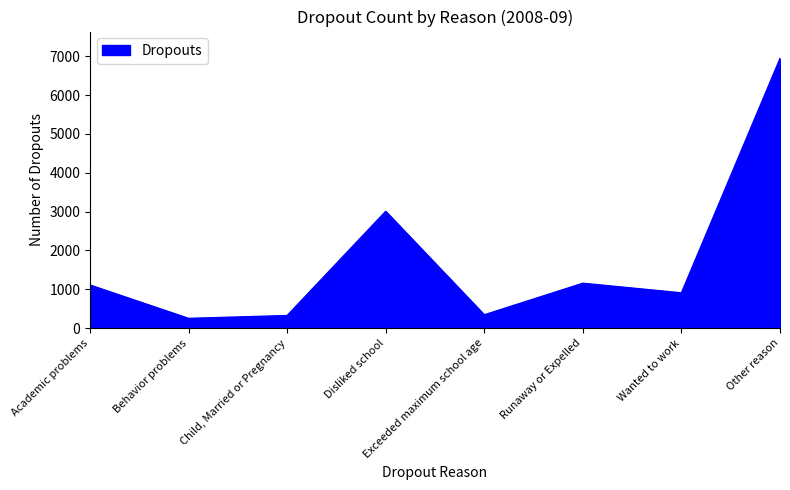

At which category does the chart reach its peak across all series?

Other reason